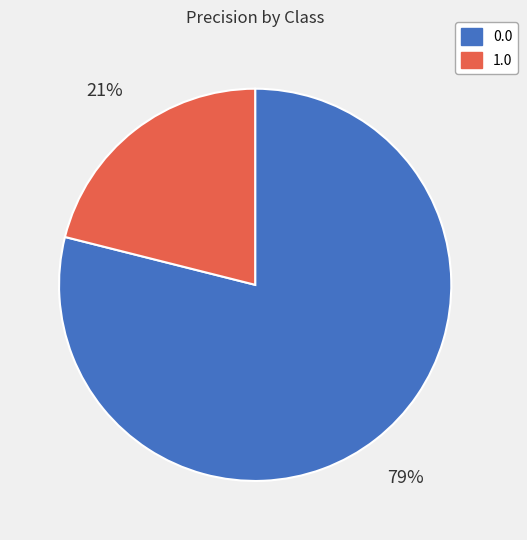

To the nearest percent, what is the difference between the 1.0 and 0.0 slice percentages?

58%